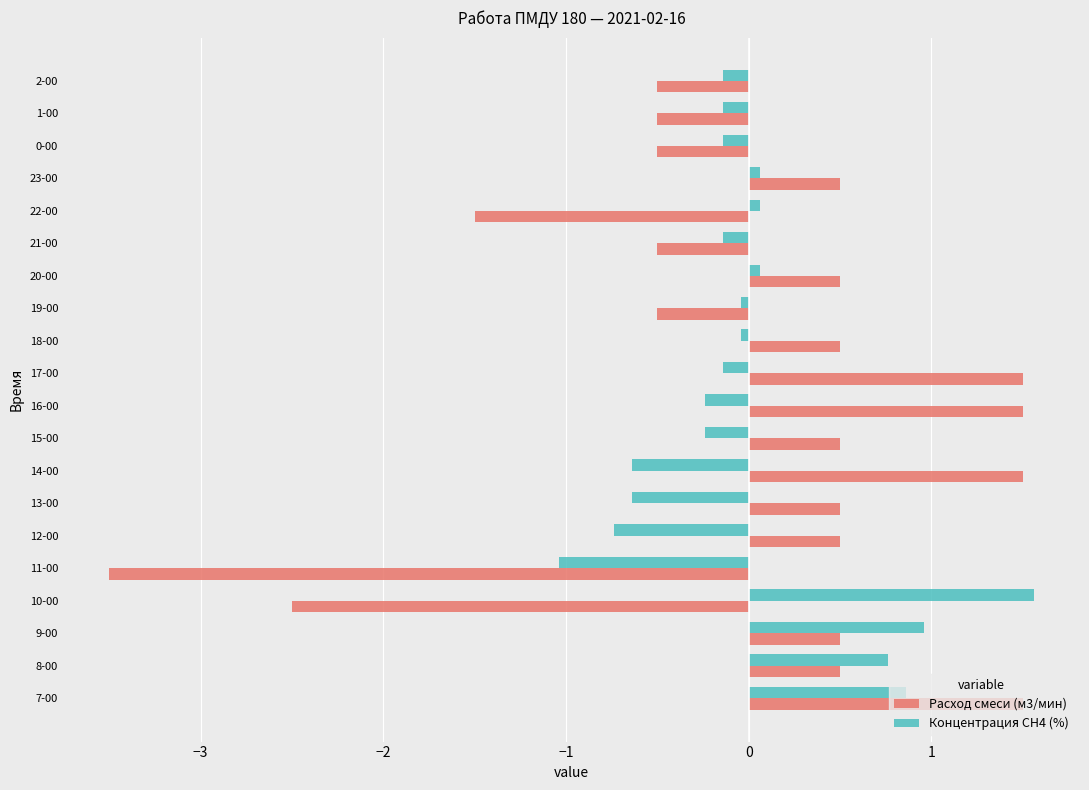

The value of Расход смеси (м3/мин) at 1-00 is -0.3. True or false?

False